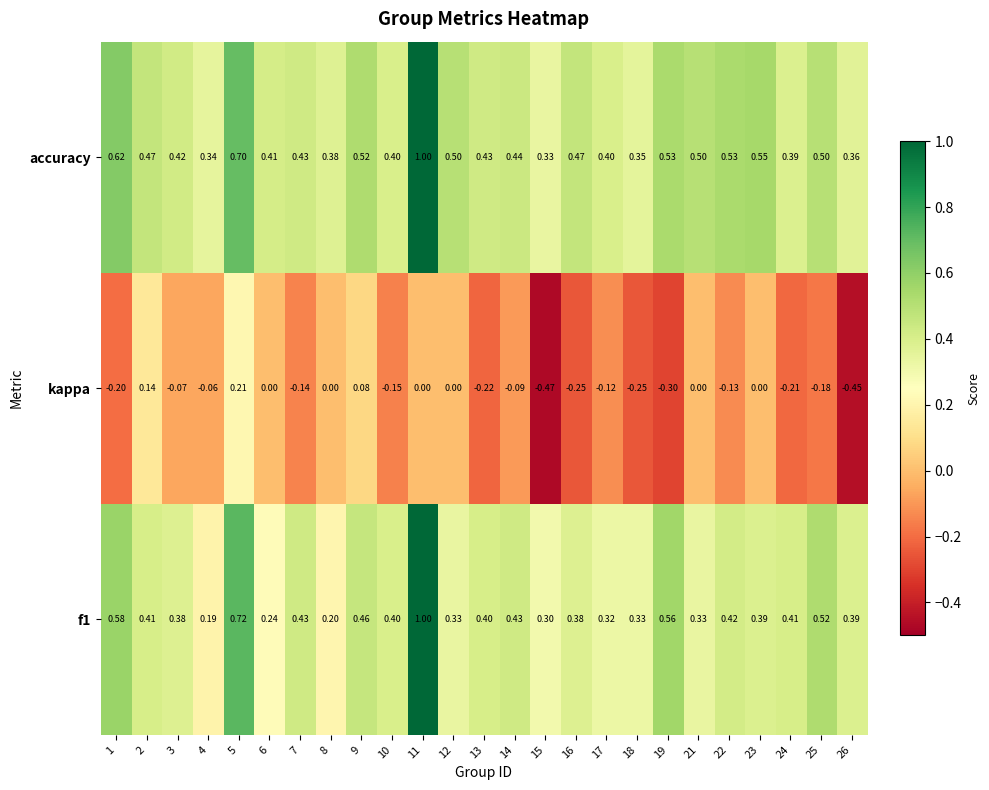

Which category has the highest value across all series?

11